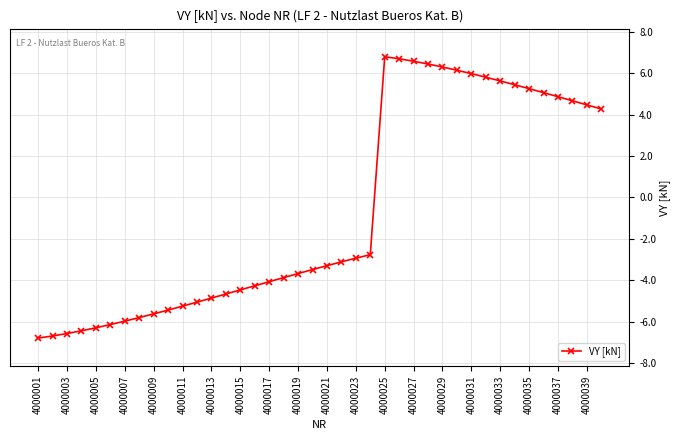

What is the difference between the maximum and minimum values?

13.6